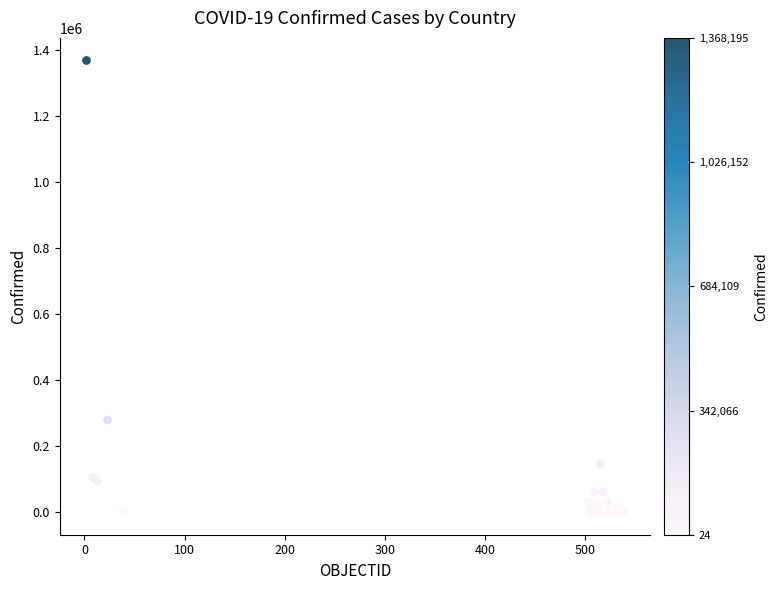

What Y value in the scatter plot is closest to 684109?

279393